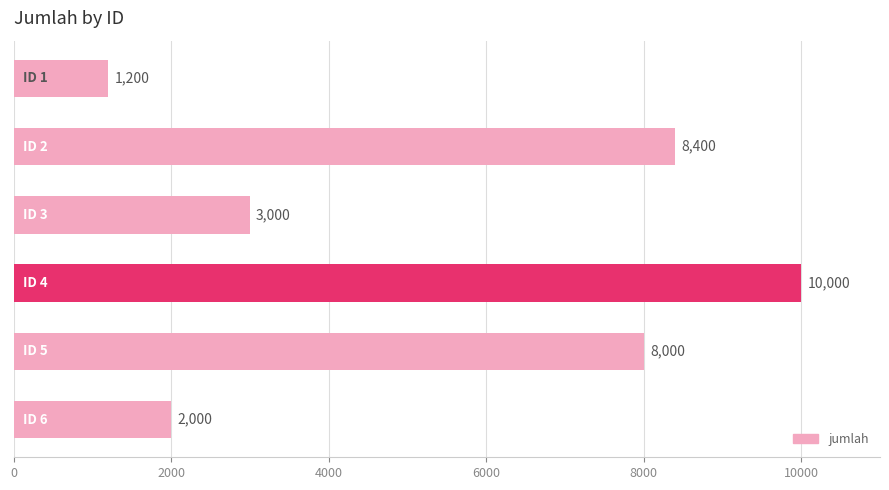

Reading top to bottom, what are all the values shown in this chart?

1200	8400	3000	10000	8000	2000